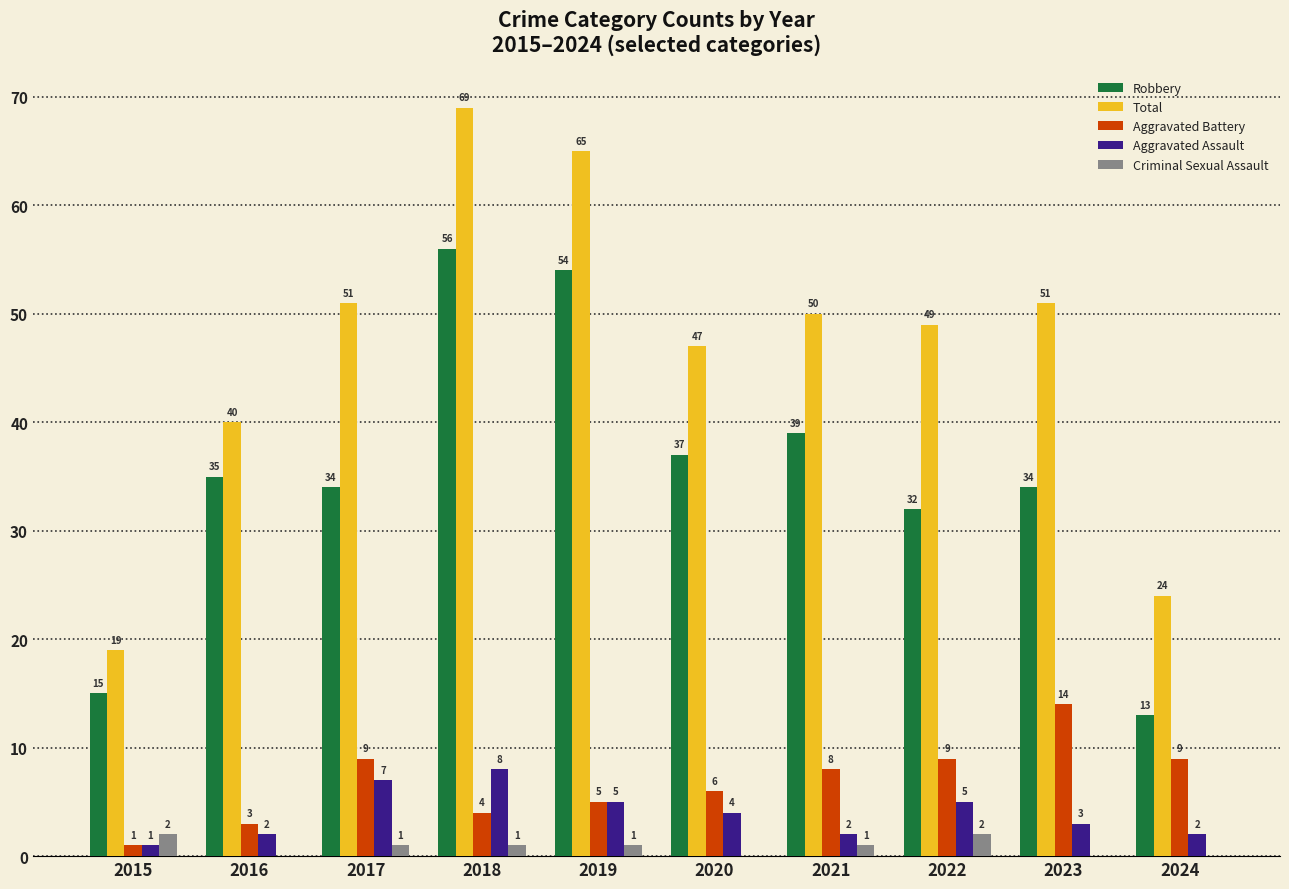

The Criminal Sexual Assault series shows 2 at 2022. True or false?

True